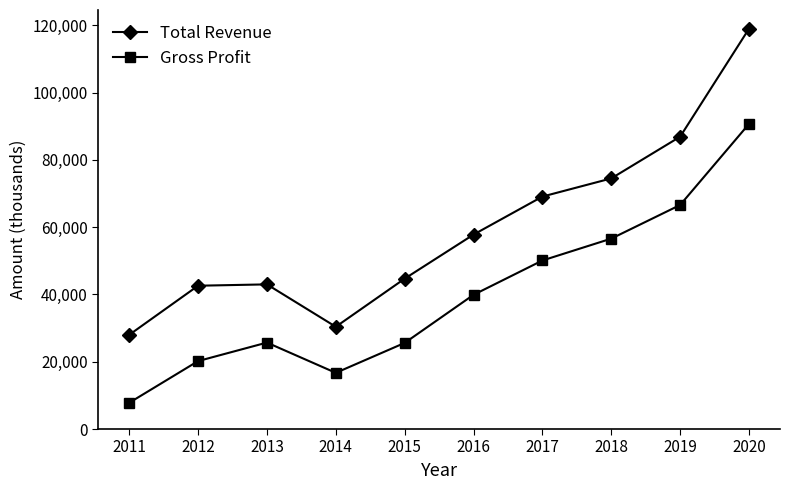

In Total Revenue, how many points are higher than both neighbors (excluding endpoints)?

1